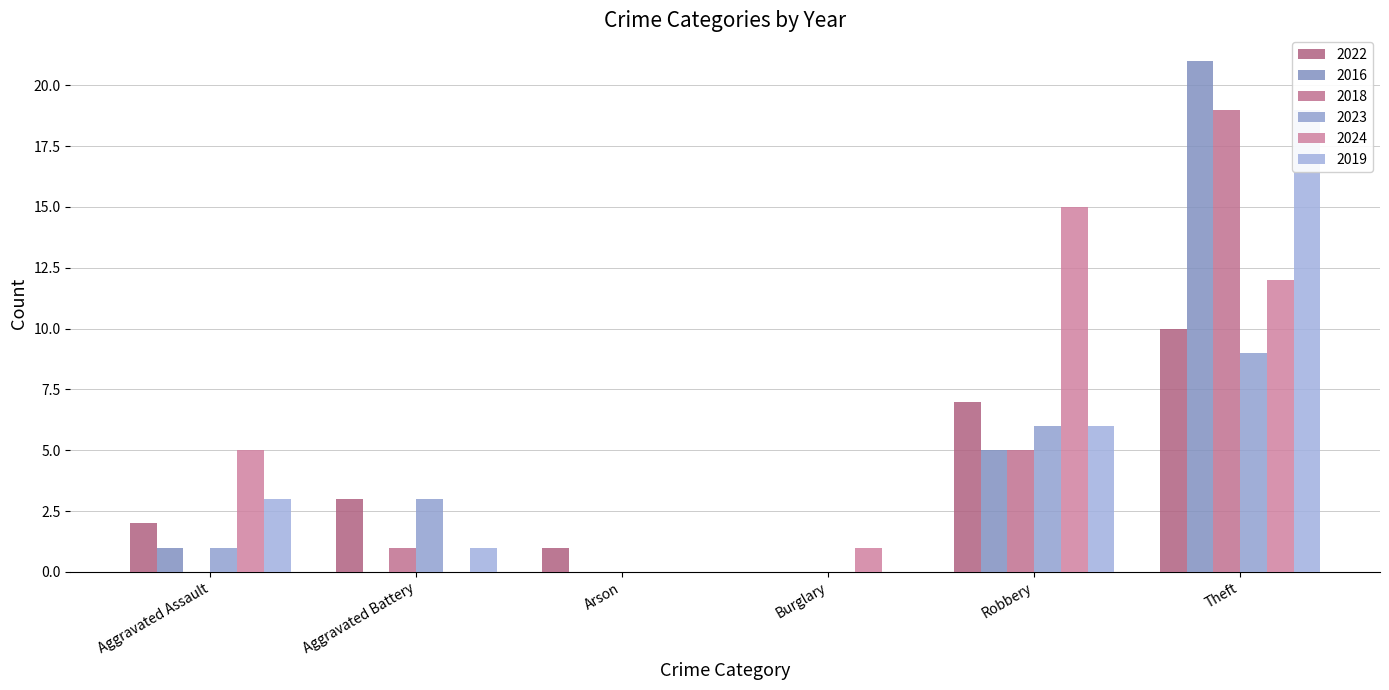

What is the label of the 5th bar from the right?

Aggravated Battery